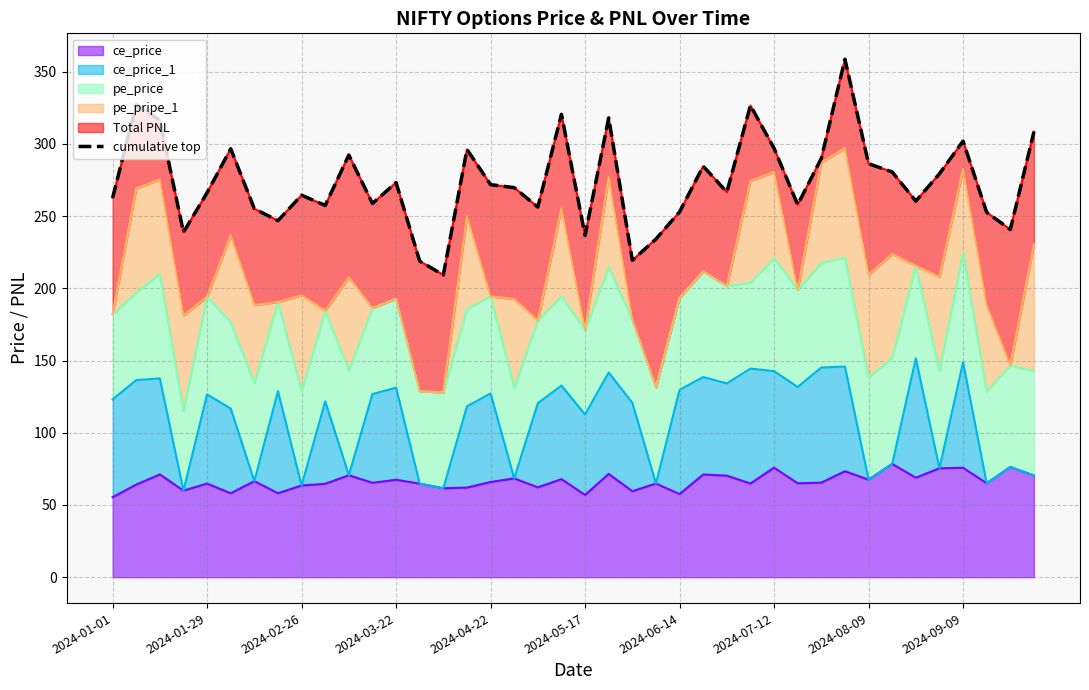

The chart shows a value of 257.9 at 29. True or false?

True